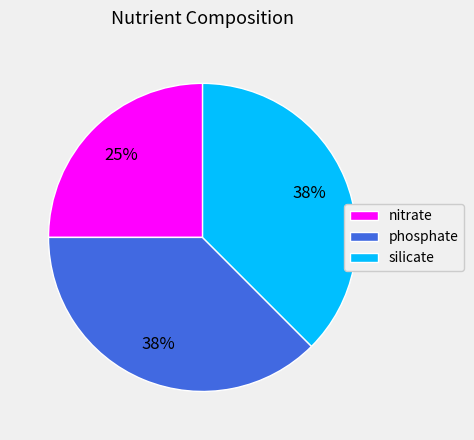

Is there any slice that represents more than half of the pie?

No